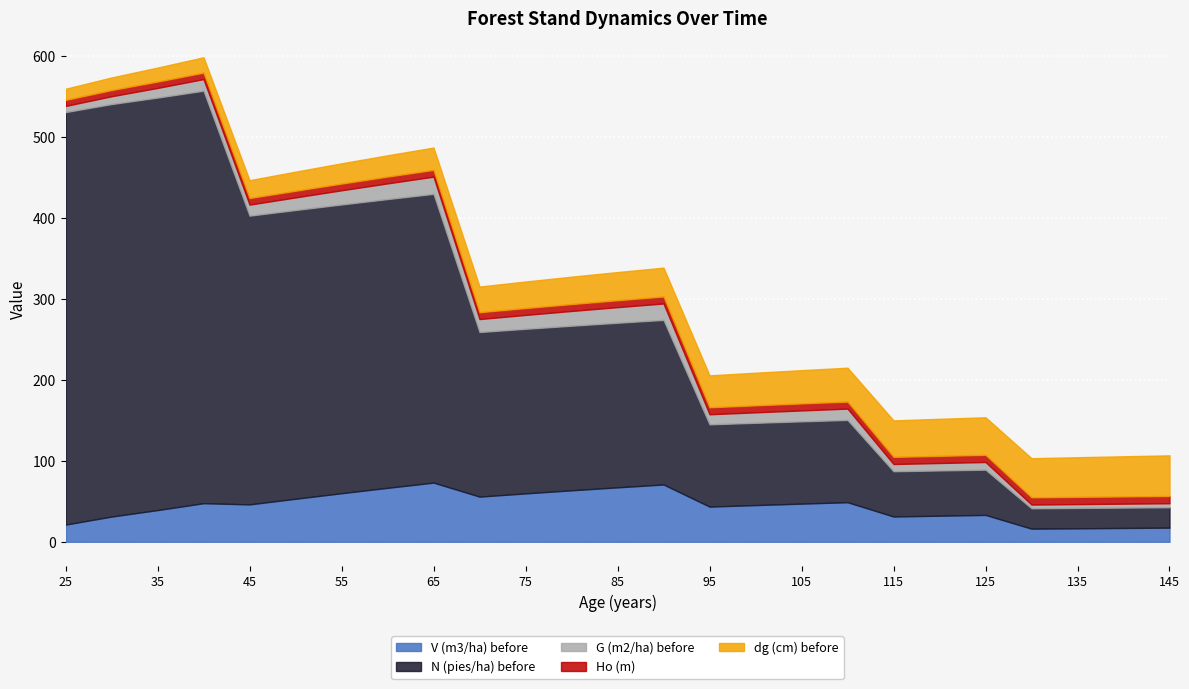

What is the total value across all series at 100?

208.8